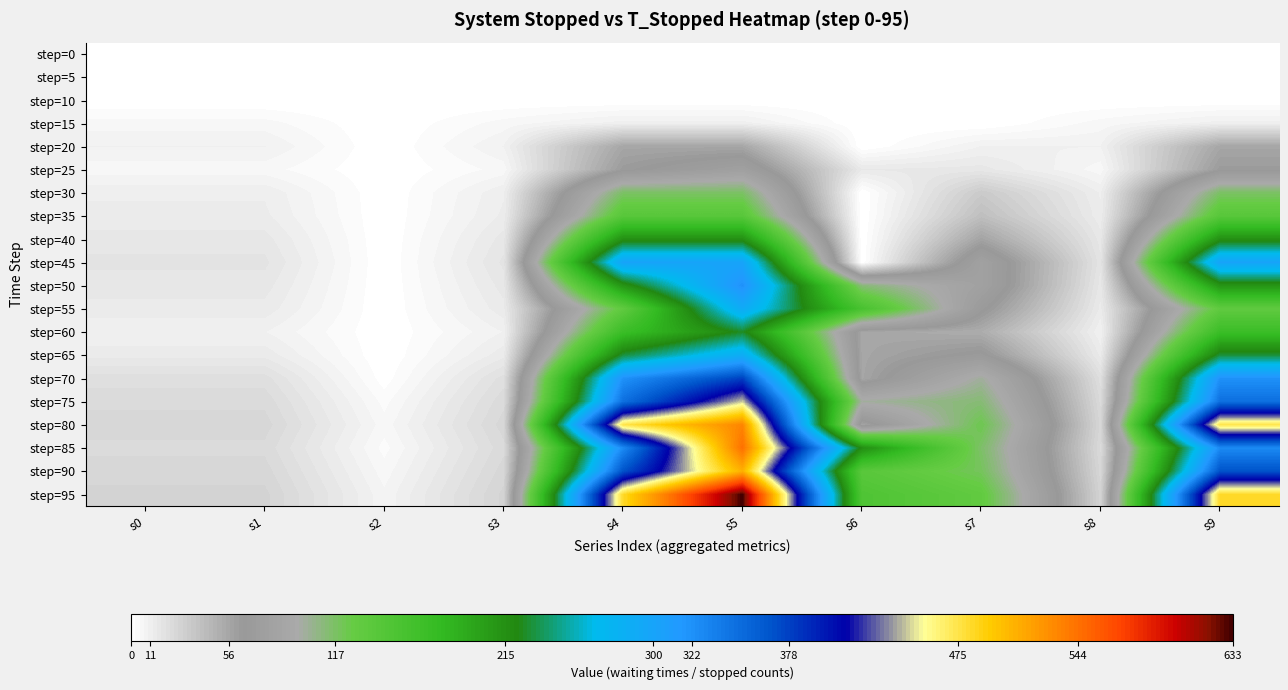

Reading right to left, transcribe all the data shown in this chart.

step=0: s9=0	s8=0	s7=0	s6=0	s5=0	s4=0	s3=0	s2=0	s1=0	s0=0
step=5: s9=0	s8=0	s7=0	s6=0	s5=0	s4=0	s3=0	s2=0	s1=0	s0=0
step=10: s9=0	s8=0	s7=0	s6=0	s5=0	s4=0	s3=0	s2=0	s1=0	s0=0
step=15: s9=11	s8=6	s7=0	s6=0	s5=11	s4=11	s3=6	s2=0	s1=6	s0=6
step=20: s9=56	s8=10	s7=10	s6=0	s5=56	s4=56	s3=10	s2=0	s1=10	s0=10
step=25: s9=63	s8=6	s7=16	s6=15	s5=78	s4=63	s3=6	s2=0	s1=6	s0=6
step=30: s9=117	s8=12	s7=34	s6=0	s5=117	s4=117	s3=12	s2=0	s1=12	s0=12
step=35: s9=141	s8=13	s7=41	s6=0	s5=141	s4=141	s3=13	s2=0	s1=13	s0=13
step=40: s9=215	s8=16	s7=58	s6=0	s5=215	s4=215	s3=16	s2=0	s1=16	s0=16
step=45: s9=300	s8=18	s7=80	s6=0	s5=300	s4=300	s3=18	s2=0	s1=18	s0=18
step=50: s9=211	s8=16	s7=80	s6=111	s5=322	s4=211	s3=16	s2=0	s1=16	s0=16
step=55: s9=133	s8=14	s7=68	s6=157	s5=290	s4=133	s3=14	s2=0	s1=14	s0=14
step=60: s9=170	s8=10	s7=52	s6=56	s5=226	s4=170	s3=10	s2=0	s1=10	s0=10
step=65: s9=231	s8=14	s7=68	s6=56	s5=287	s4=231	s3=14	s2=0	s1=14	s0=14
step=70: s9=322	s8=21	s7=100	s6=56	s5=378	s4=322	s3=21	s2=1	s1=21	s0=21
step=75: s9=347	s8=24	s7=112	s6=99	s5=446	s4=347	s3=24	s2=4	s1=24	s0=24
step=80: s9=475	s8=26	s7=124	s6=57	s5=532	s4=475	s3=26	s2=6	s1=26	s0=26
step=85: s9=327	s8=24	s7=116	s6=217	s5=544	s4=327	s3=24	s2=4	s1=24	s0=24
step=90: s9=368	s8=26	s7=120	s6=140	s5=508	s4=368	s3=26	s2=6	s1=26	s0=26
step=95: s9=483	s8=28	s7=132	s6=150	s5=633	s4=483	s3=28	s2=8	s1=28	s0=28